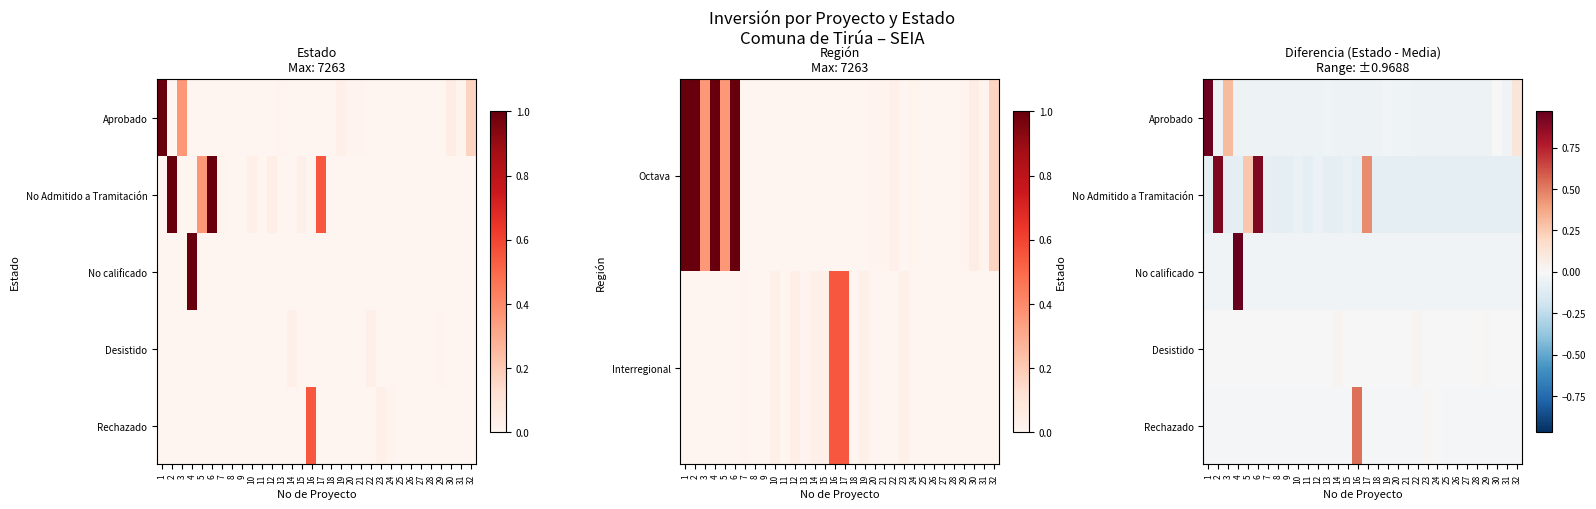

List the labels in order of Rechazado value, smallest first.

1, 2, 3, 4, 5, 6, 7, 8, 9, 10, 11, 12, 13, 14, 15, 17, 18, 19, 20, 21, 22, 25, 26, 27, 28, 29, 30, 31, 32, 24, 23, 16